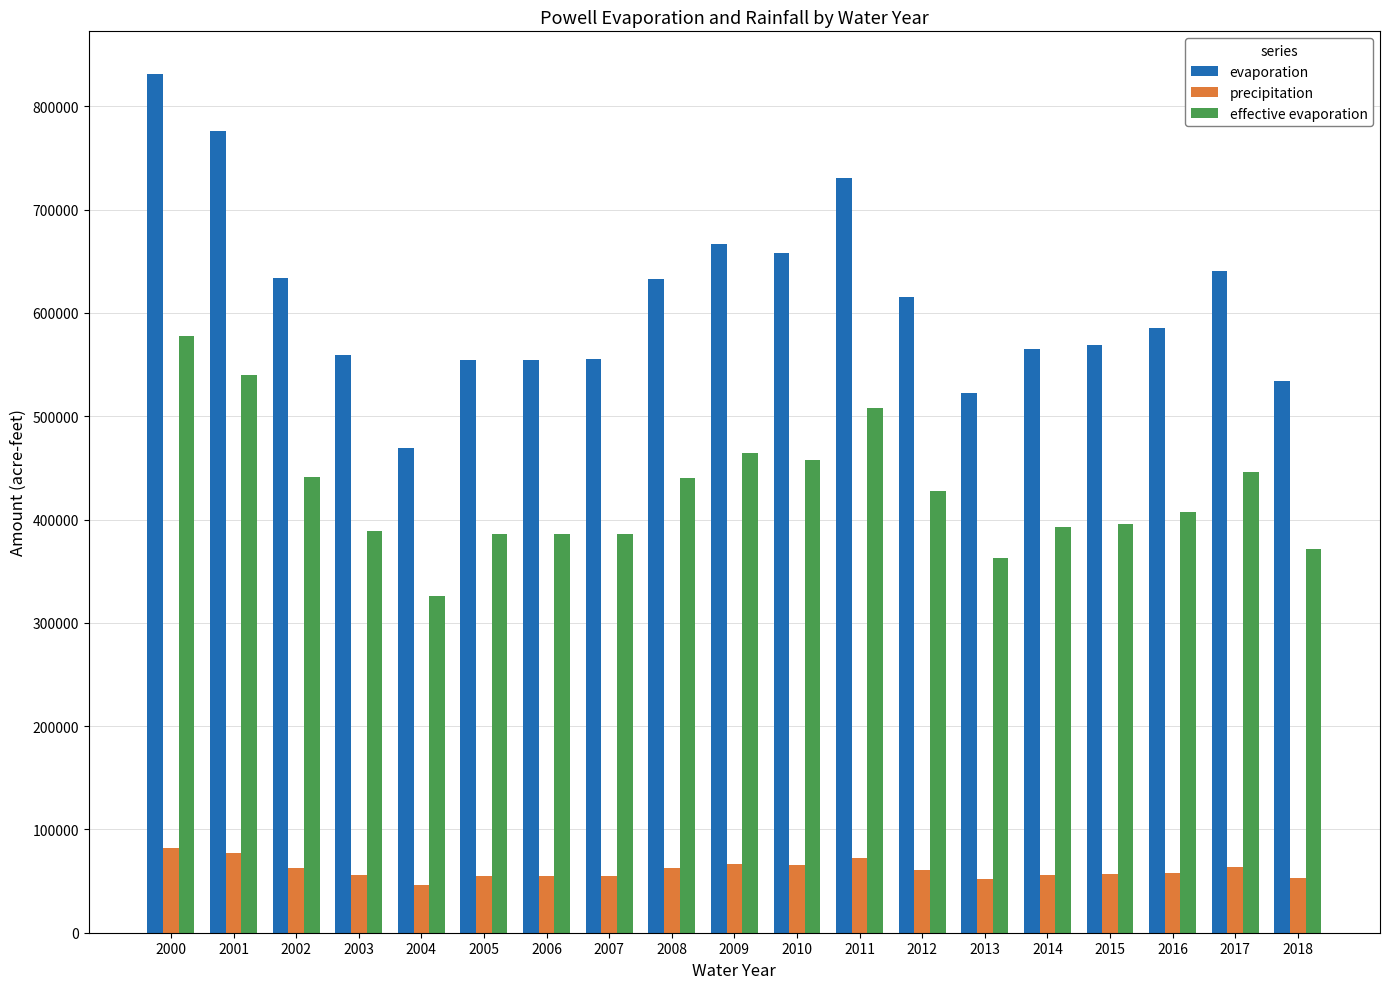

List the series in order of their overall mean, lowest first.

precipitation, effective evaporation, evaporation